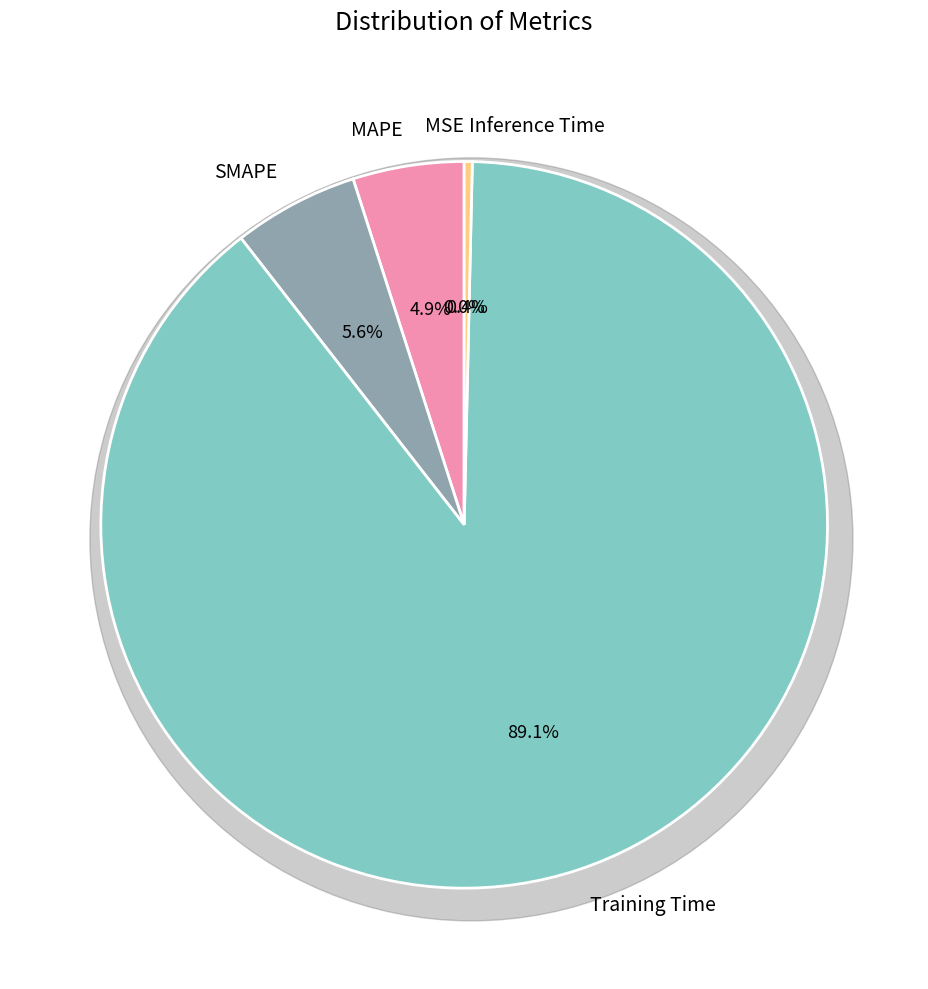

To the nearest percent, what is the combined percentage of MSE and SMAPE?

6%